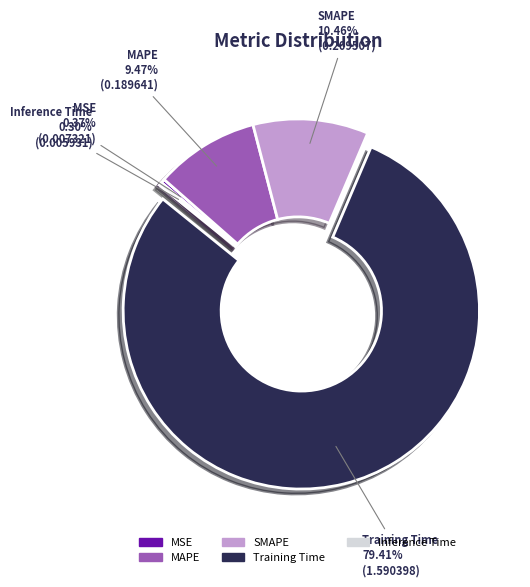

How many slices are in this pie chart?

5